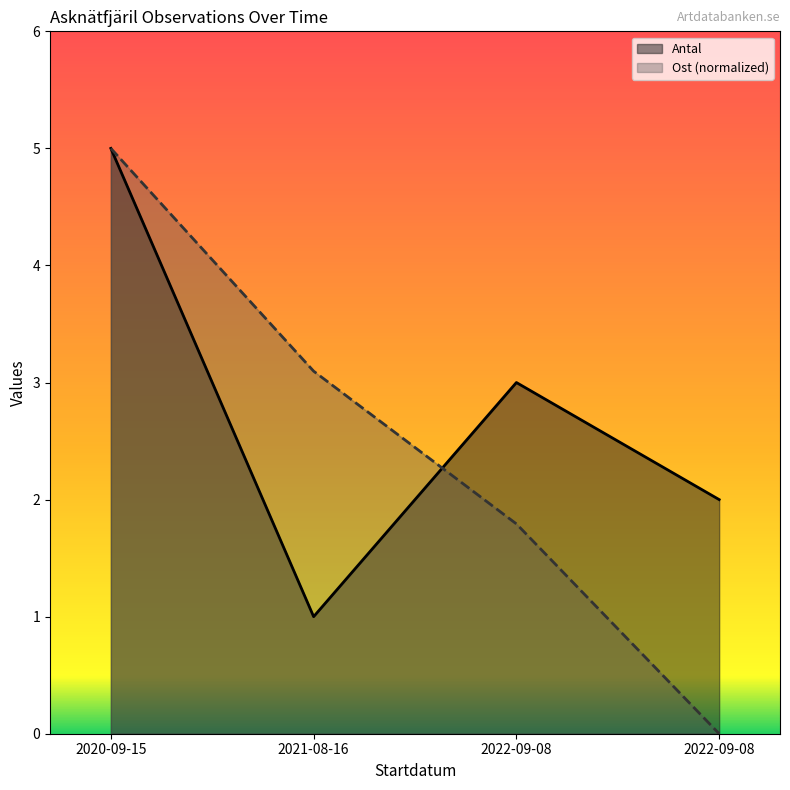

Does the chart have visible grid lines?

No